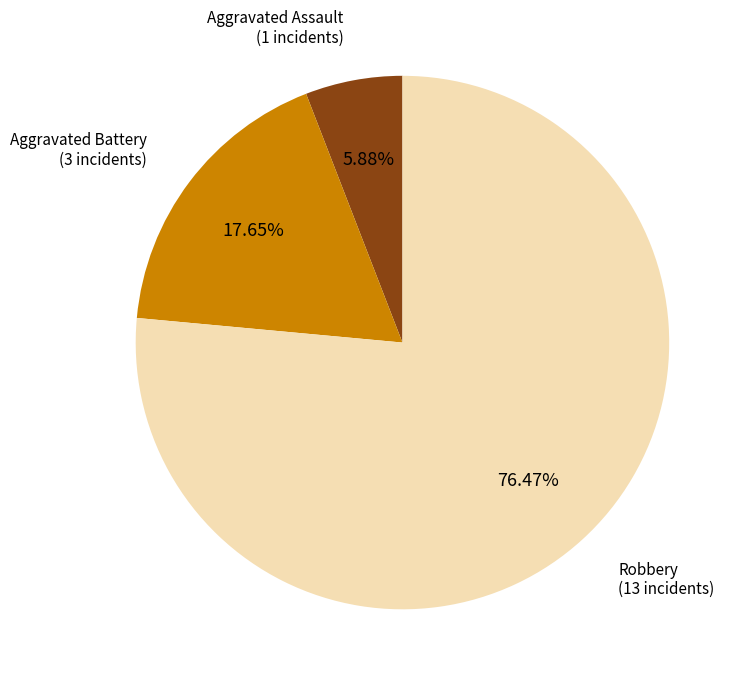

Count the number of slices in the pie.

3